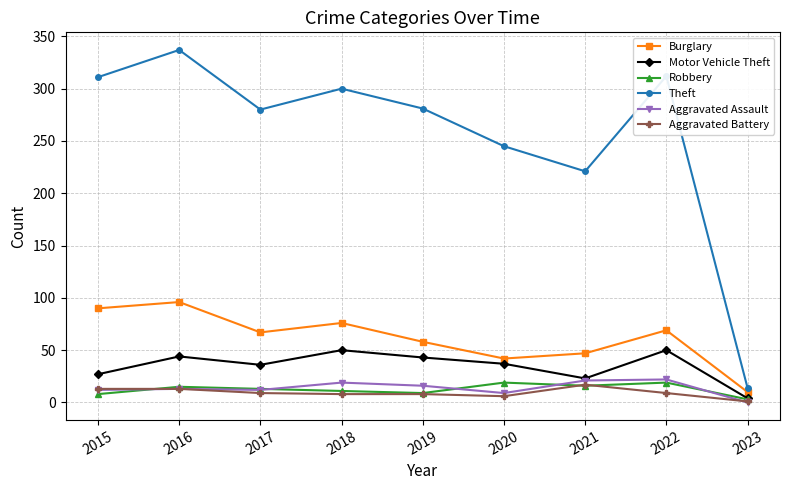

At how many categories does at least one series exceed 258?

6